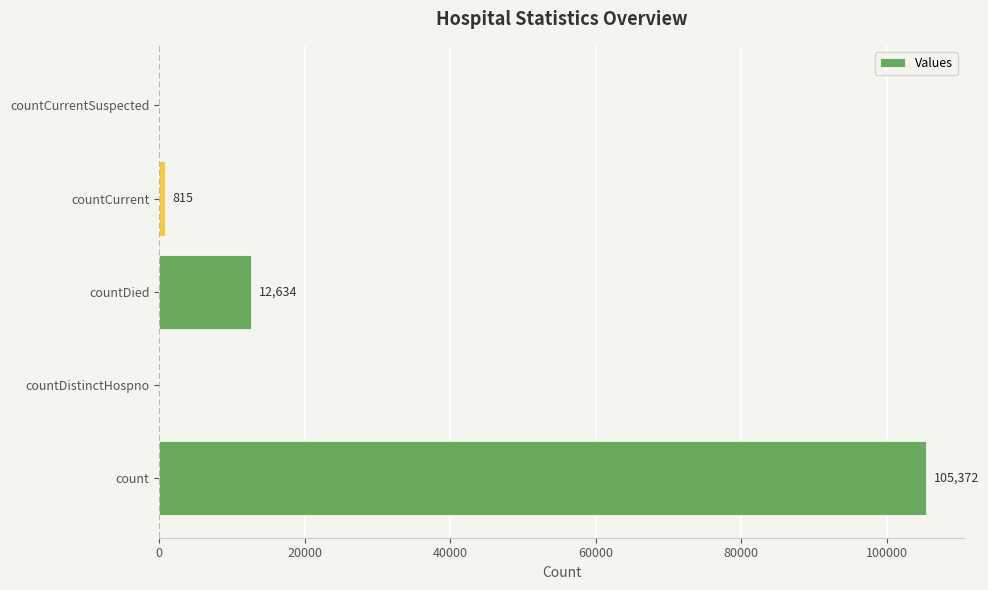

At which label is the value closest to 52686?

countDied